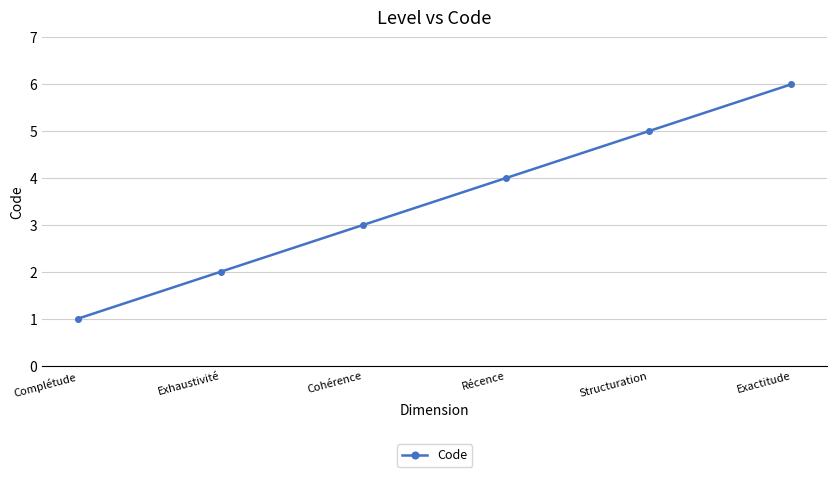

Does the chart display data point markers on the line(s)?

Yes